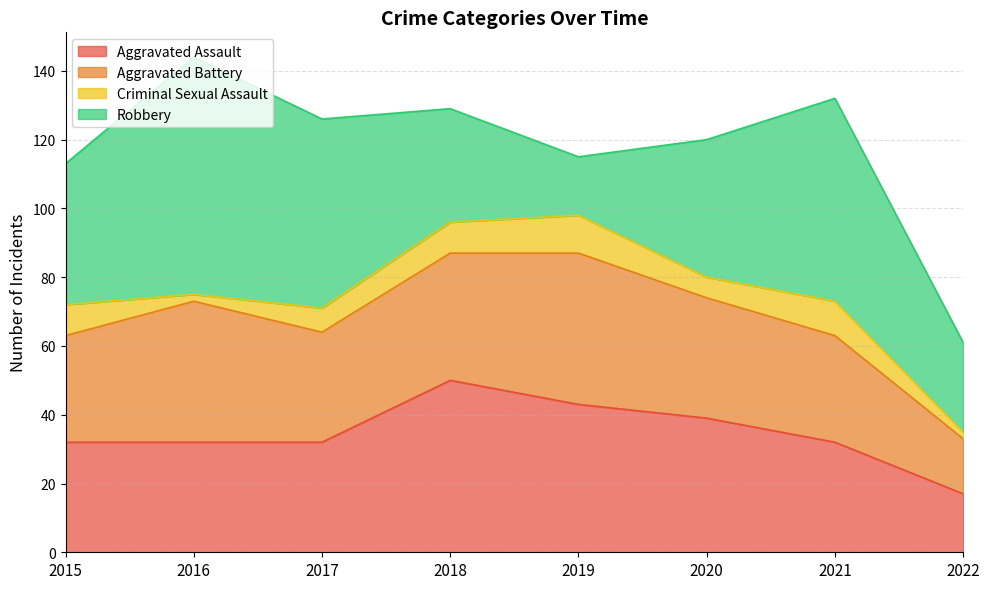

At which category does Criminal Sexual Assault reach its first local peak?

2019